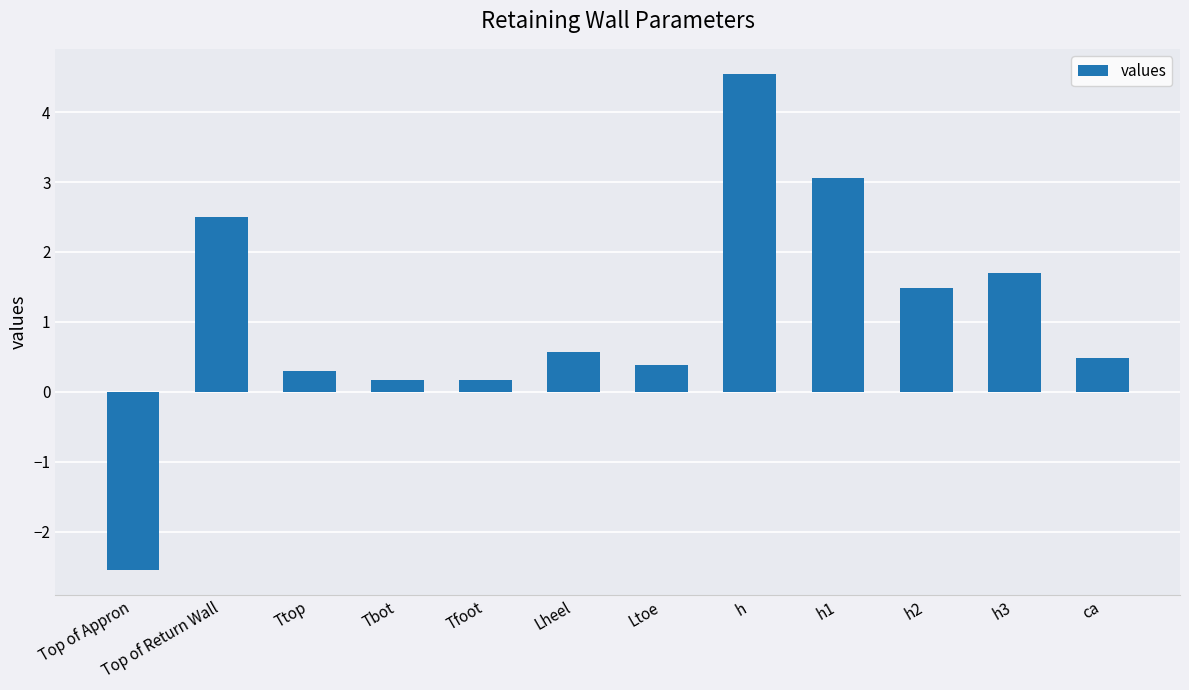

The value at Top of Return Wall is 2.5. True or false?

True